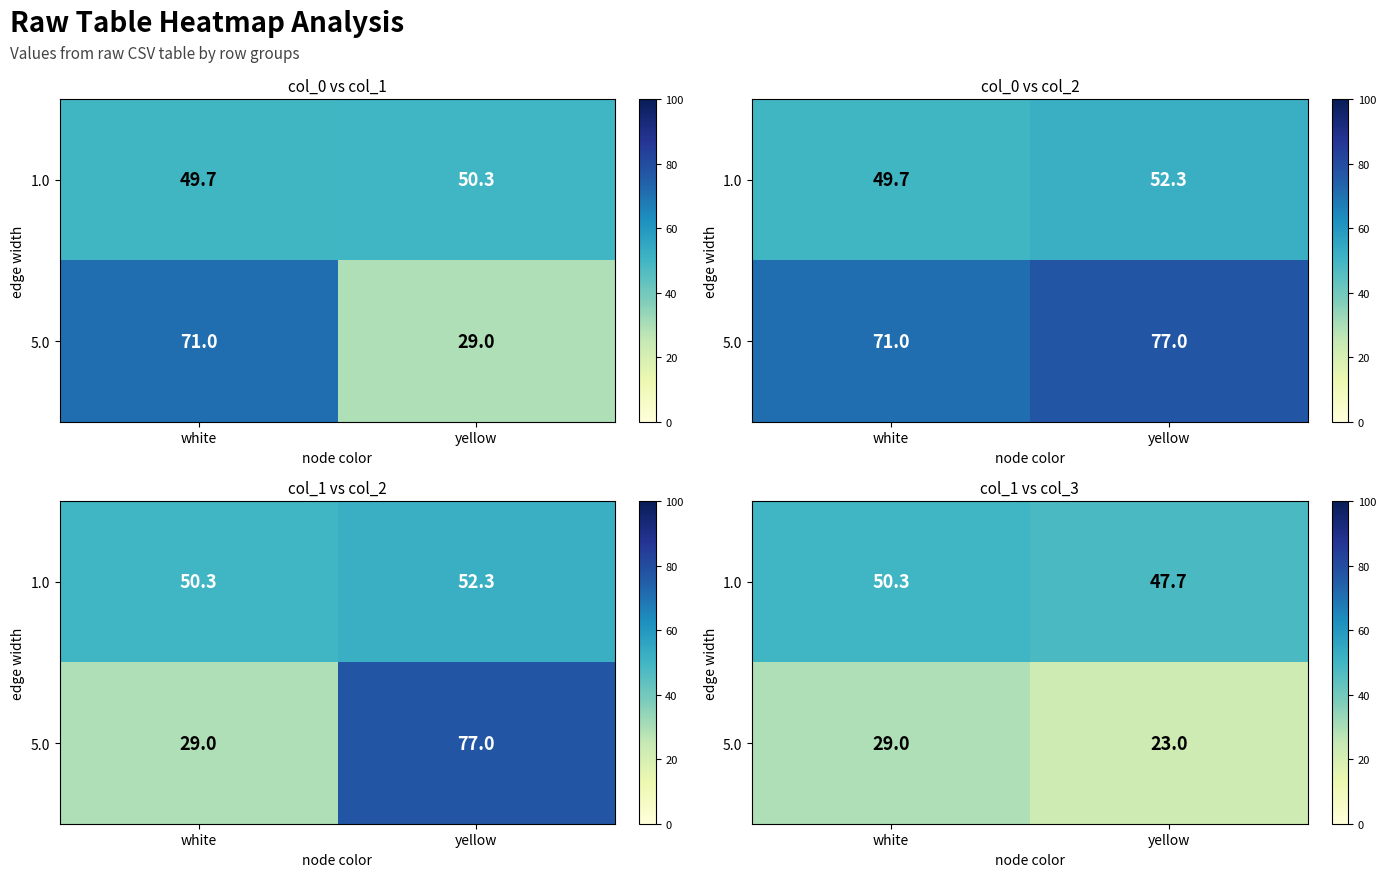

Rank the series by their maximum value, from lowest to highest.

5.0, 1.0